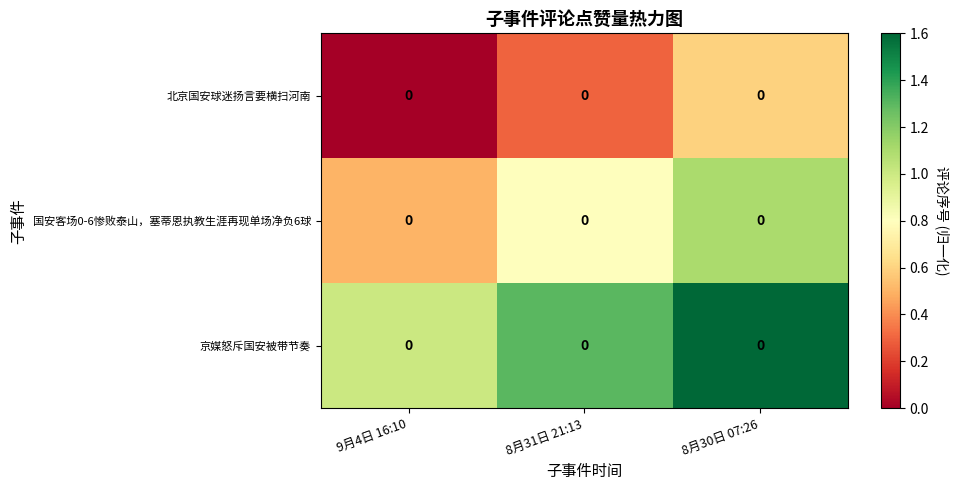

The 国安客场0-6惨败泰山，塞蒂恩执教生涯再现单场净负6球 series shows 0.5 at 9月4日 16:10. True or false?

True